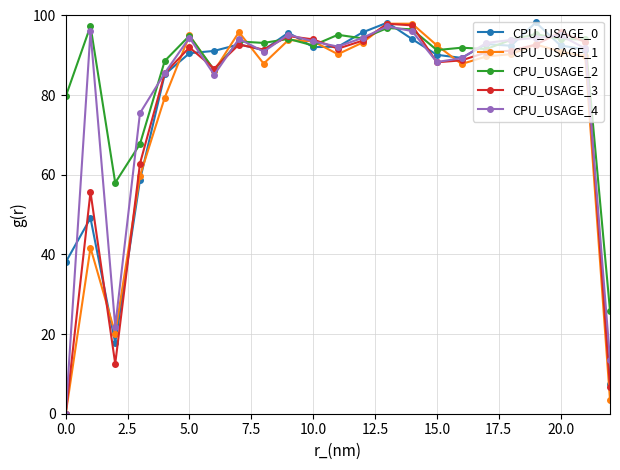

How many categories are shown in the chart?

23